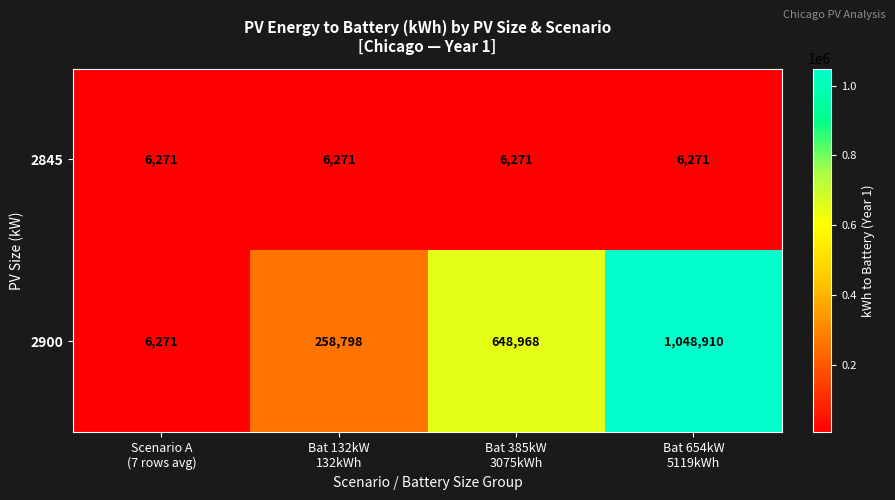

Reading right to left, extract all data points from this chart.

2845: 6271	6271	6271	6271
2900: 1048910	648968	258798	6271